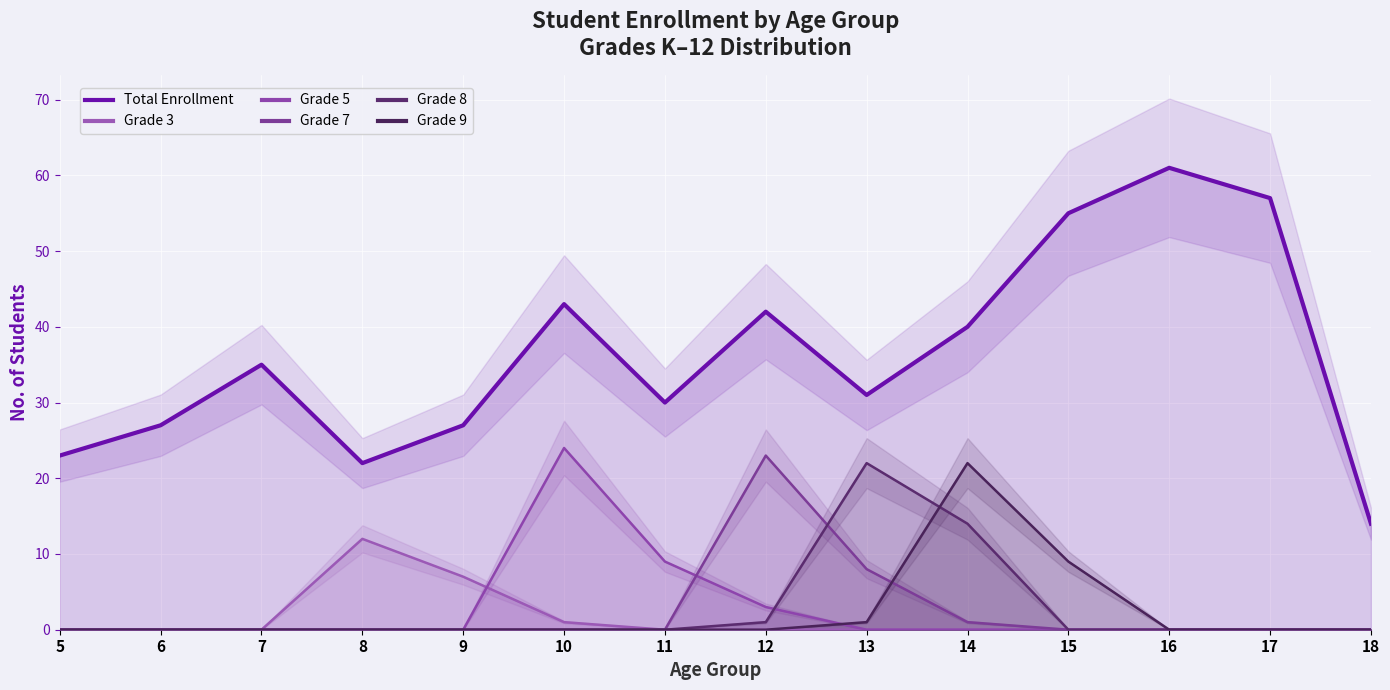

In Grade 5, how many points are higher than both neighbors (excluding endpoints)?

1